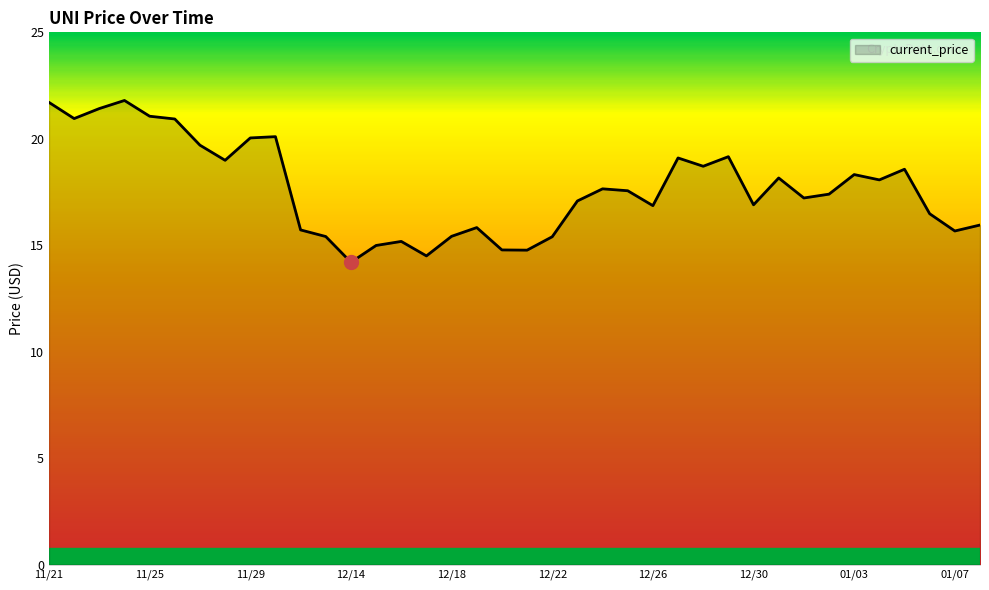

What is the difference between the maximum and minimum values?

7.6